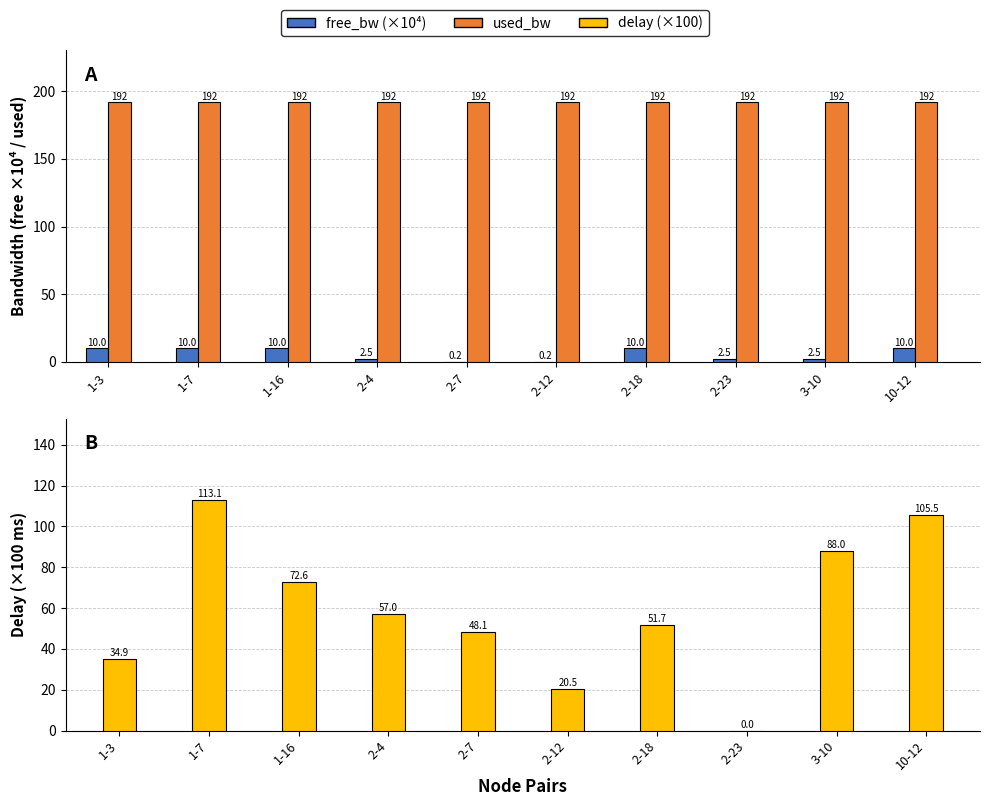

At which category does the chart reach its minimum across all series?

2-23